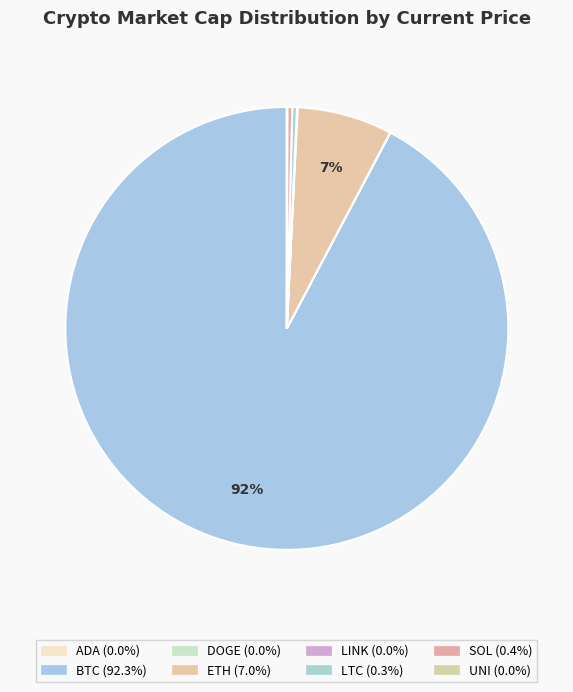

To the nearest percent, what is the difference between the largest and smallest slice percentages?

92%